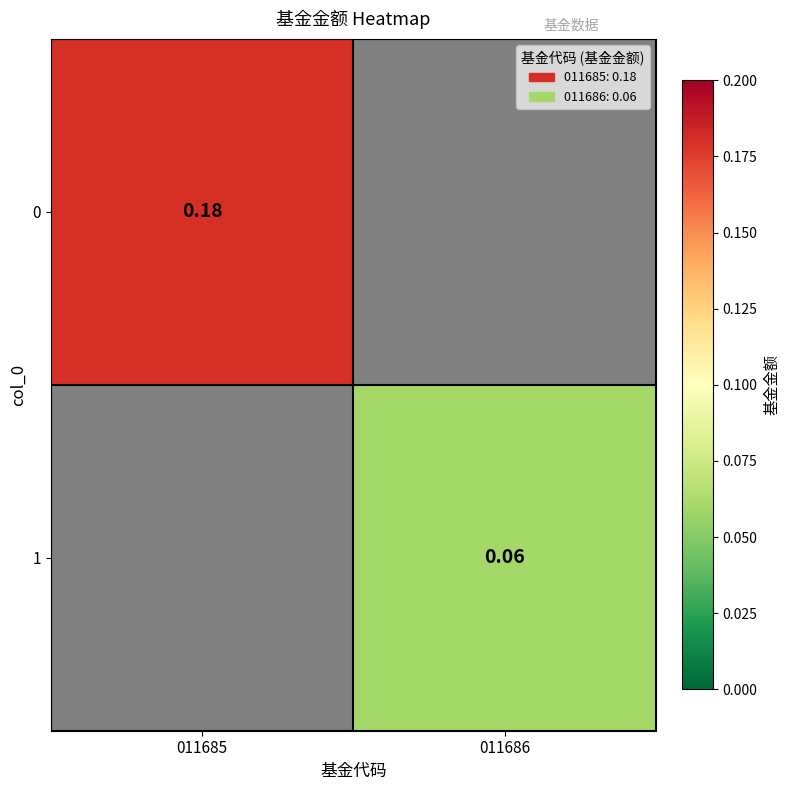

At which label does 0 reach its peak?

011685